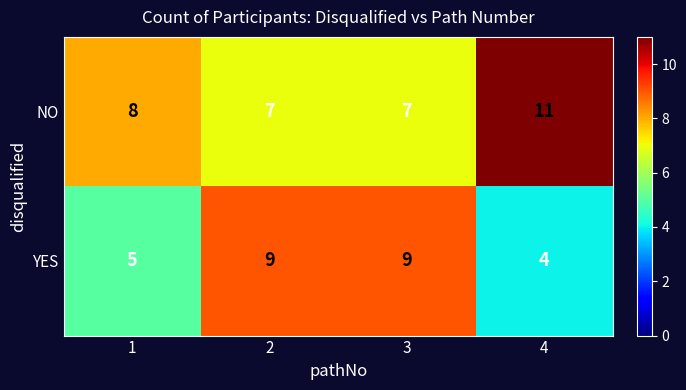

Rank the series by their maximum value, from lowest to highest.

YES, NO